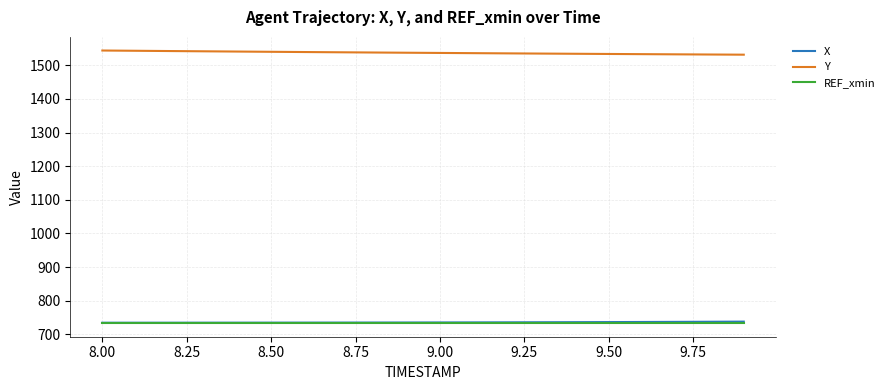

How many distinct data groups are displayed?

3